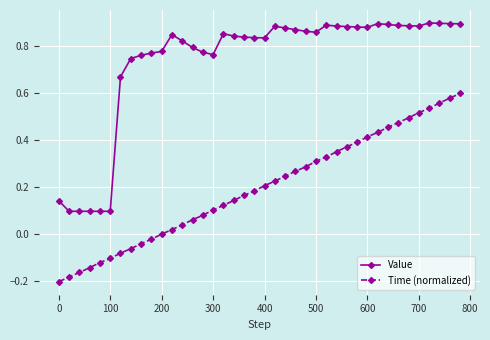

Rank the series by their average value, from lowest to highest.

Time (normalized), Value